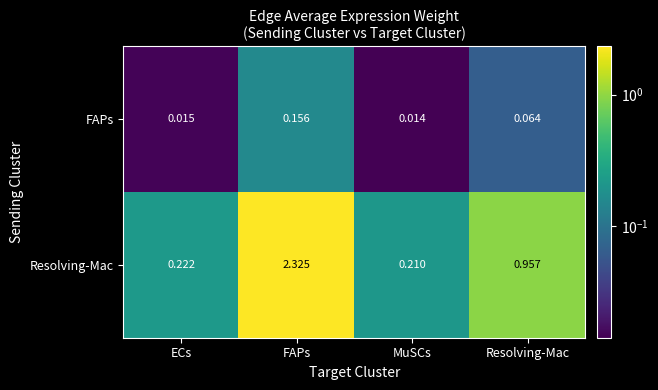

Rank the series by their average value, from lowest to highest.

FAPs, Resolving-Mac